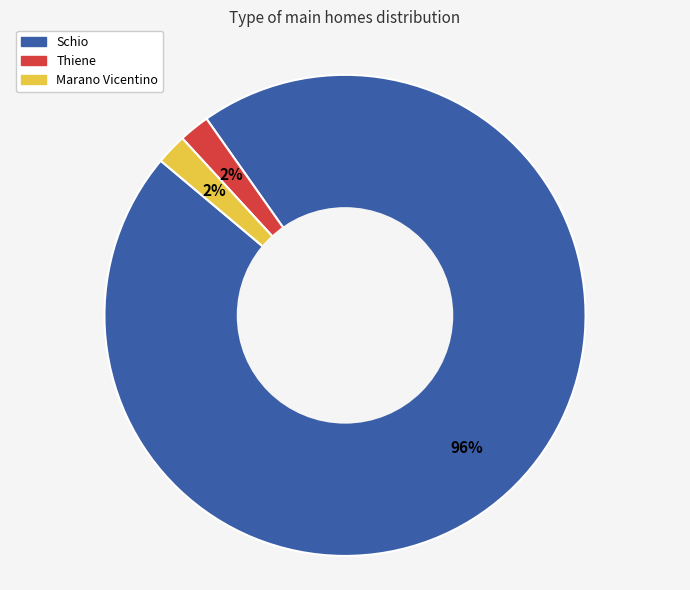

Count the number of slices in the pie.

3